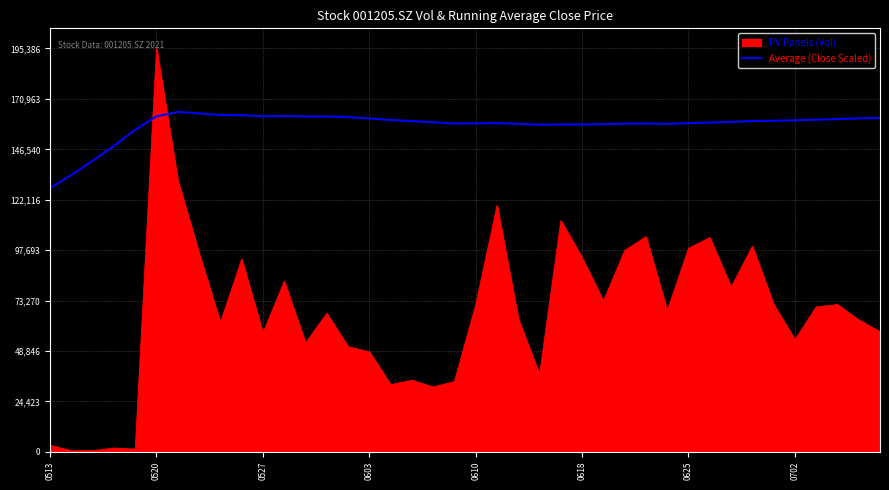

What is the difference between the maximum and minimum values in the PV Panels (Vol) series?

194867.4